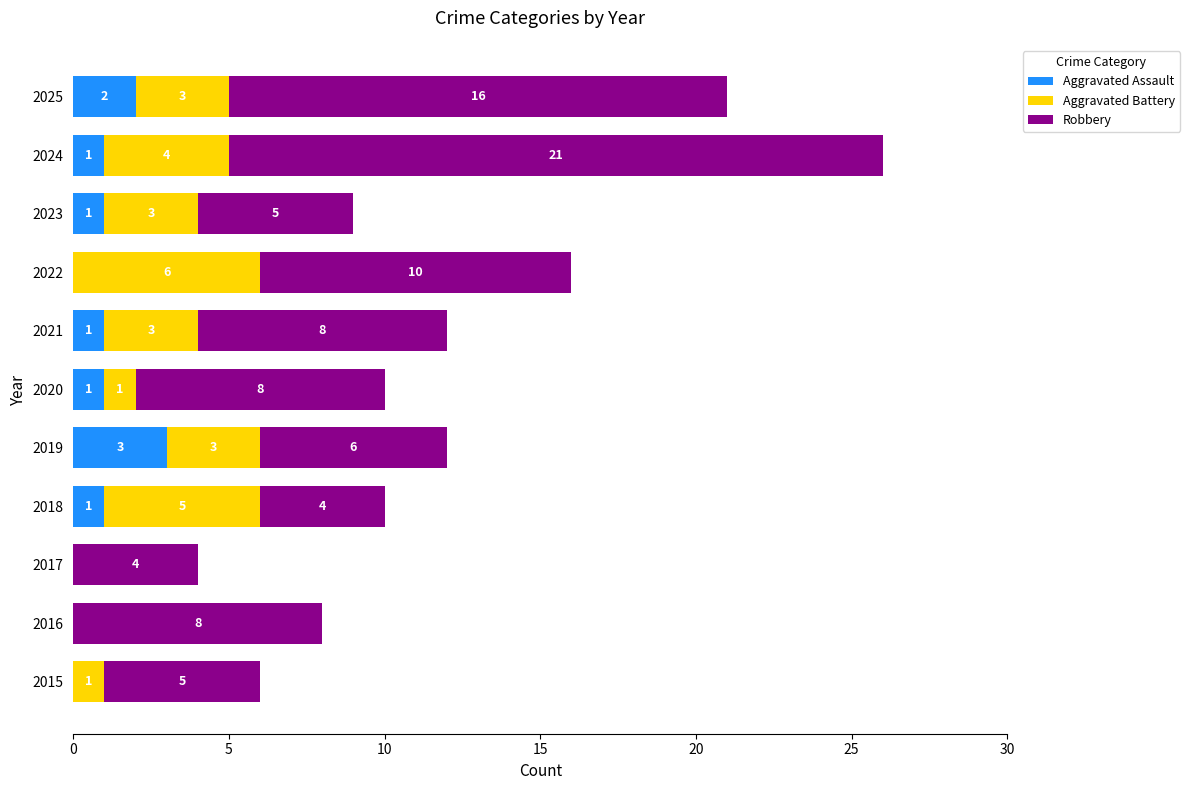

What is the sum of all Aggravated Assault values?

10